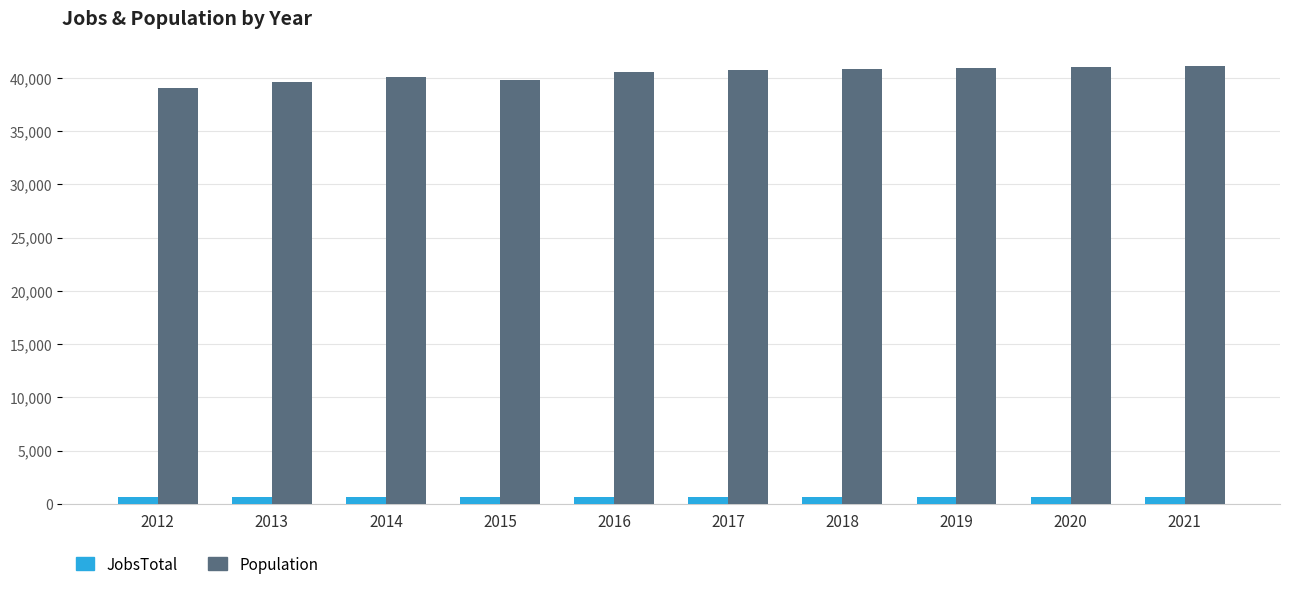

Is the value of Population at 2019 greater than the value of JobsTotal at 2012?

Yes